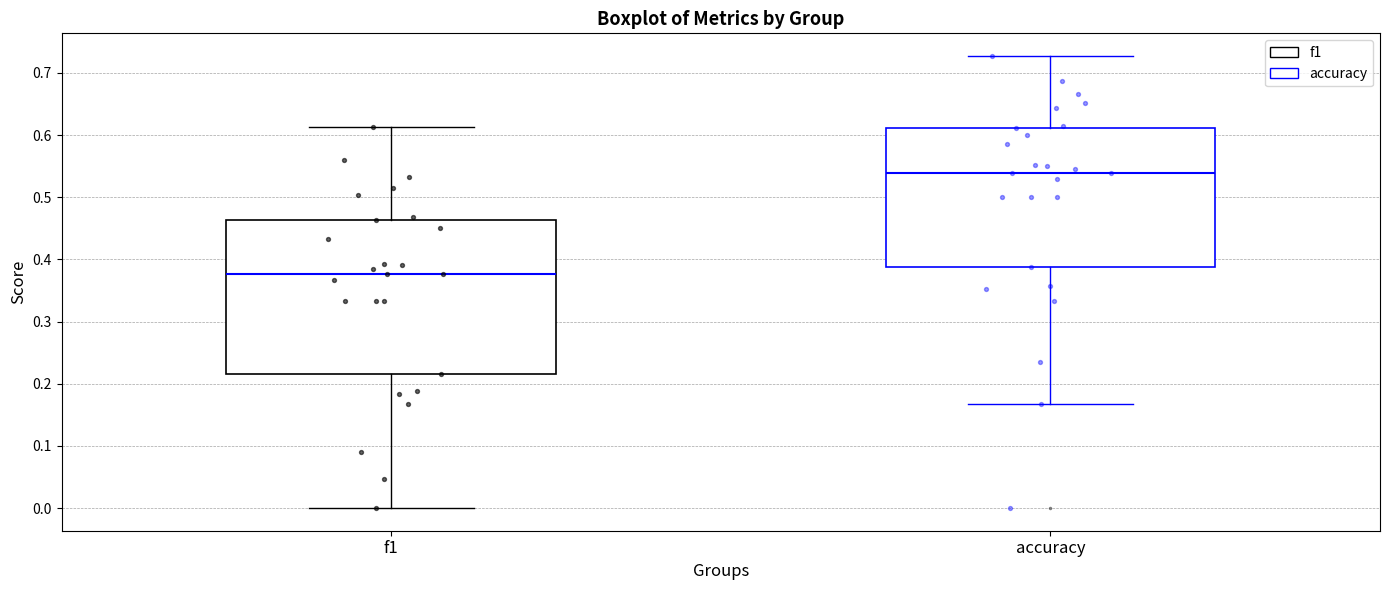

Reading left to right, read every box against the y-axis: the position of its median line, the range the box covers, and the ends of its whiskers. The values are not printed on the chart, so give them approximately, as read against the axis.

f1: median 0.38, box 0.22 to 0.46, whiskers 0.00 to 0.61
accuracy: median 0.54, box 0.39 to 0.61, whiskers 0.17 to 0.73